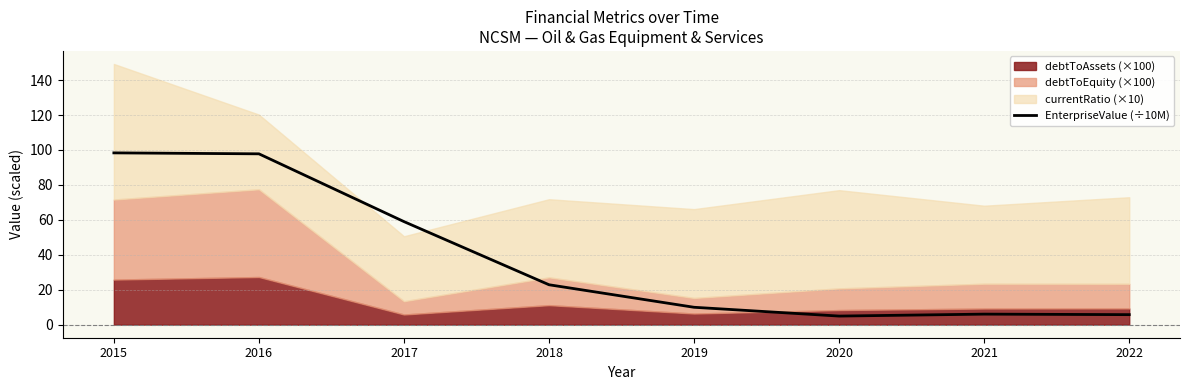

Rank the categories by value from highest to lowest.

2015, 2016, 2017, 2018, 2019, 2021, 2022, 2020